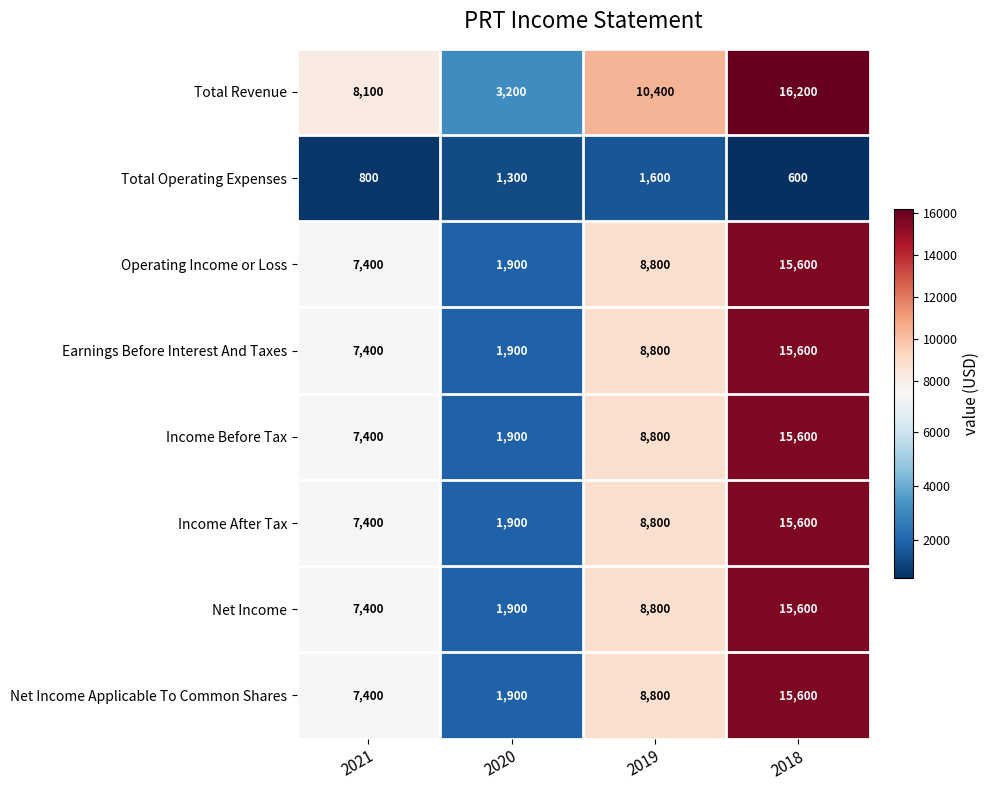

Between 2021 and 2019, which series saw the biggest shift?

Total Revenue